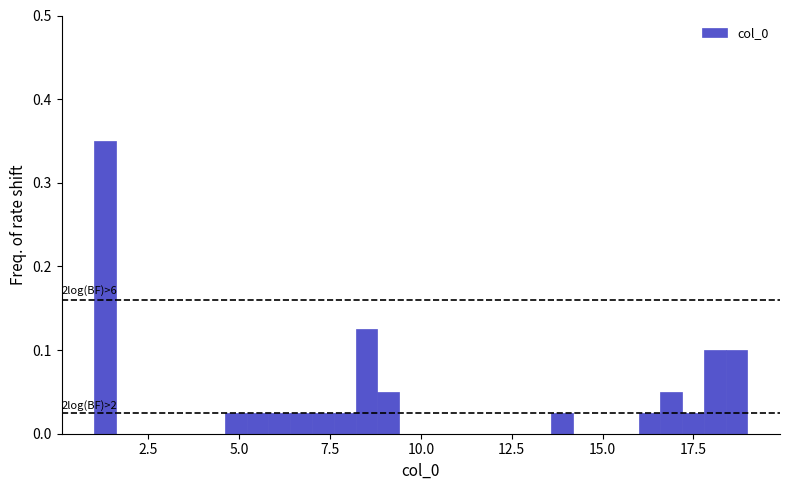

Around what value on the x-axis is the tallest bar? Give the approximate position of its centre, as read against the axis.

1.5